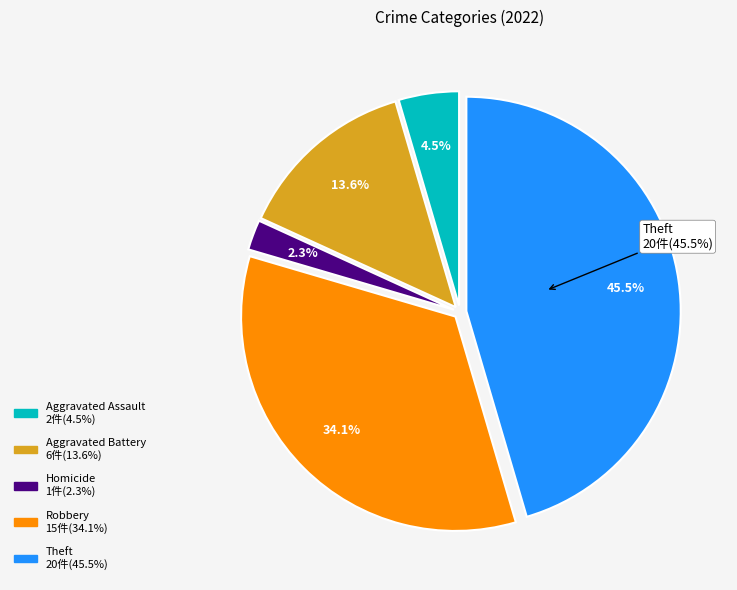

Does any single category account for the majority?

No